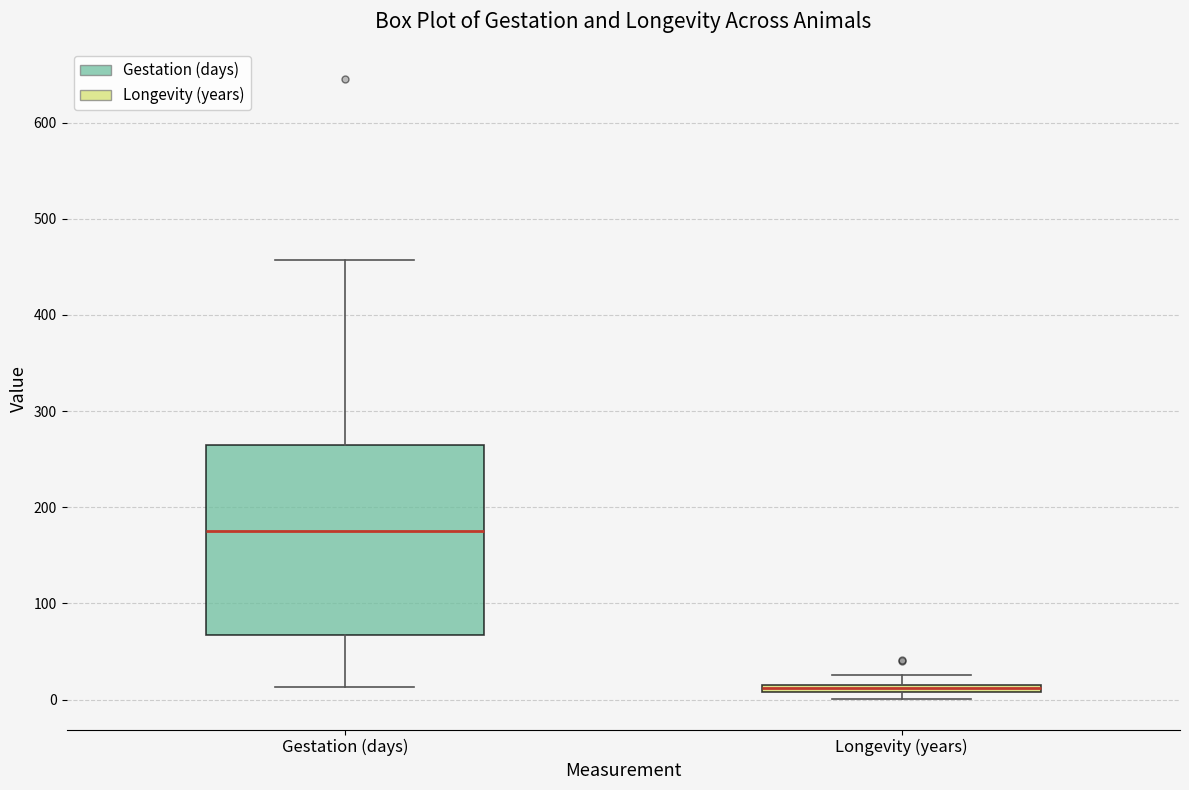

Where does the lower whisker of the box for Gestation (days) end on the y-axis? The values are not printed on the chart, so give them approximately, as read against the axis.

10